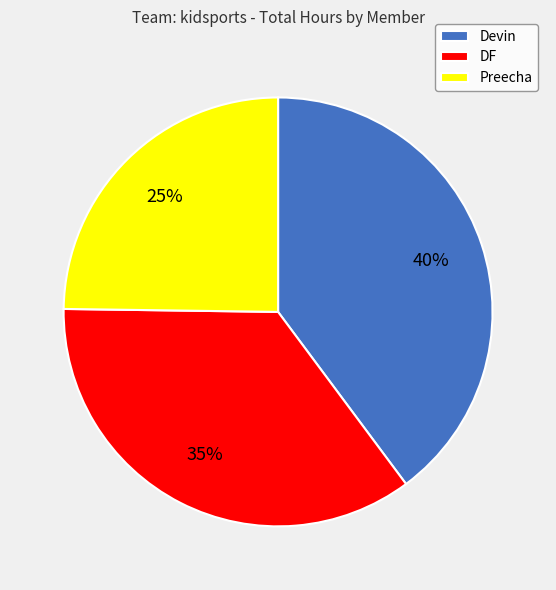

Which has a higher value, DF or Preecha?

DF